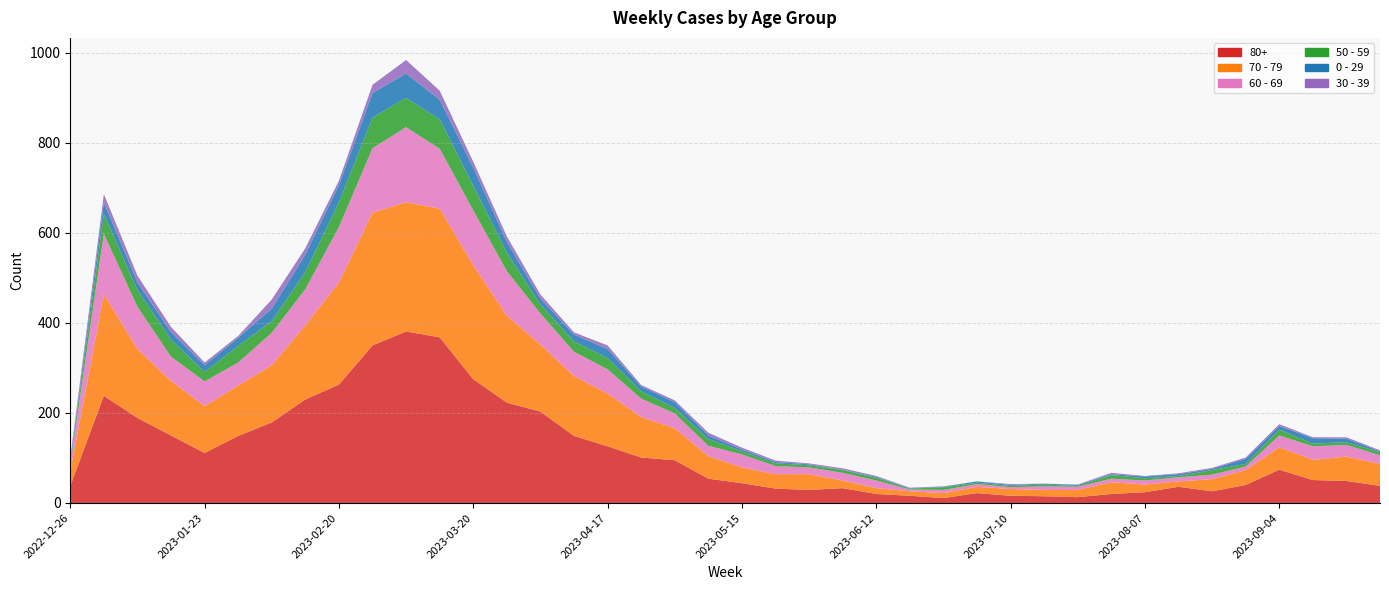

Reading right to left, what are all the values shown in this chart?

80+: 2023-09-25=38	2023-09-18=49	2023-09-11=51	2023-09-04=74	2023-08-28=40	2023-08-21=26	2023-08-14=36	2023-08-07=24	2023-07-31=20	2023-07-24=13	2023-07-17=15	2023-07-10=16	2023-07-03=22	2023-06-26=11	2023-06-19=16	2023-06-12=20	2023-06-05=33	2023-05-29=29	2023-05-22=32	2023-05-15=44	2023-05-08=54	2023-05-01=95	2023-04-24=101	2023-04-17=126	2023-04-10=149	2023-04-03=203	2023-03-27=223	2023-03-20=275	2023-03-13=368	2023-03-06=381	2023-02-27=350	2023-02-20=263	2023-02-13=230	2023-02-06=179	2023-01-30=149	2023-01-23=111	2023-01-16=150	2023-01-09=189	2023-01-02=238	2022-12-26=38
70 - 79: 2023-09-25=49	2023-09-18=54	2023-09-11=45	2023-09-04=50	2023-08-28=33	2023-08-21=27	2023-08-14=12	2023-08-07=17	2023-07-31=26	2023-07-24=16	2023-07-17=14	2023-07-10=15	2023-07-03=14	2023-06-26=11	2023-06-19=10	2023-06-12=13	2023-06-05=17	2023-05-29=35	2023-05-22=32	2023-05-15=35	2023-05-08=50	2023-05-01=71	2023-04-24=90	2023-04-17=117	2023-04-10=133	2023-04-03=149	2023-03-27=193	2023-03-20=253	2023-03-13=286	2023-03-06=287	2023-02-27=295	2023-02-20=227	2023-02-13=165	2023-02-06=127	2023-01-30=112	2023-01-23=104	2023-01-16=121	2023-01-09=153	2023-01-02=226	2022-12-26=32
60 - 69: 2023-09-25=19	2023-09-18=26	2023-09-11=30	2023-09-04=26	2023-08-28=8	2023-08-21=10	2023-08-14=9	2023-08-07=9	2023-07-31=8	2023-07-24=7	2023-07-17=8	2023-07-10=4	2023-07-03=6	2023-06-26=7	2023-06-19=4	2023-06-12=17	2023-06-05=17	2023-05-29=15	2023-05-22=18	2023-05-15=29	2023-05-08=23	2023-05-01=33	2023-04-24=41	2023-04-17=54	2023-04-10=54	2023-04-03=69	2023-03-27=99	2023-03-20=122	2023-03-13=133	2023-03-06=167	2023-02-27=143	2023-02-20=123	2023-02-13=80	2023-02-06=72	2023-01-30=51	2023-01-23=55	2023-01-16=54	2023-01-09=94	2023-01-02=134	2022-12-26=16
50 - 59: 2023-09-25=7	2023-09-18=6	2023-09-11=6	2023-09-04=13	2023-08-28=6	2023-08-21=10	2023-08-14=3	2023-08-07=5	2023-07-31=8	2023-07-24=2	2023-07-17=4	2023-07-10=3	2023-07-03=3	2023-06-26=6	2023-06-19=2	2023-06-12=6	2023-06-05=6	2023-05-29=5	2023-05-22=6	2023-05-15=7	2023-05-08=15	2023-05-01=12	2023-04-24=16	2023-04-17=25	2023-04-10=23	2023-04-03=20	2023-03-27=41	2023-03-20=55	2023-03-13=65	2023-03-06=65	2023-02-27=68	2023-02-20=55	2023-02-13=38	2023-02-06=26	2023-01-30=37	2023-01-23=21	2023-01-16=38	2023-01-09=37	2023-01-02=44	2022-12-26=5
0 - 29: 2023-09-25=2	2023-09-18=8	2023-09-11=12	2023-09-04=8	2023-08-28=11	2023-08-21=3	2023-08-14=4	2023-08-07=4	2023-07-31=2	2023-07-24=2	2023-07-17=2	2023-07-10=2	2023-07-03=3	2023-06-26=1	2023-06-19=1	2023-06-12=2	2023-06-05=1	2023-05-29=2	2023-05-22=3	2023-05-15=4	2023-05-08=8	2023-05-01=13	2023-04-24=11	2023-04-17=20	2023-04-10=15	2023-04-03=13	2023-03-27=24	2023-03-20=40	2023-03-13=44	2023-03-06=54	2023-02-27=55	2023-02-20=38	2023-02-13=39	2023-02-06=28	2023-01-30=18	2023-01-23=15	2023-01-16=17	2023-01-09=17	2023-01-02=26	2022-12-26=4
30 - 39: 2023-09-25=2	2023-09-18=3	2023-09-11=2	2023-09-04=4	2023-08-28=3	2023-08-21=2	2023-08-14=2	2023-08-07=1	2023-07-31=3	2023-07-24=1	2023-07-17=0	2023-07-10=2	2023-07-03=0	2023-06-26=1	2023-06-19=1	2023-06-12=2	2023-06-05=3	2023-05-29=2	2023-05-22=3	2023-05-15=4	2023-05-08=6	2023-05-01=4	2023-04-24=3	2023-04-17=8	2023-04-10=5	2023-04-03=9	2023-03-27=12	2023-03-20=13	2023-03-13=20	2023-03-06=30	2023-02-27=18	2023-02-20=10	2023-02-13=14	2023-02-06=20	2023-01-30=4	2023-01-23=6	2023-01-16=11	2023-01-09=15	2023-01-02=18	2022-12-26=5